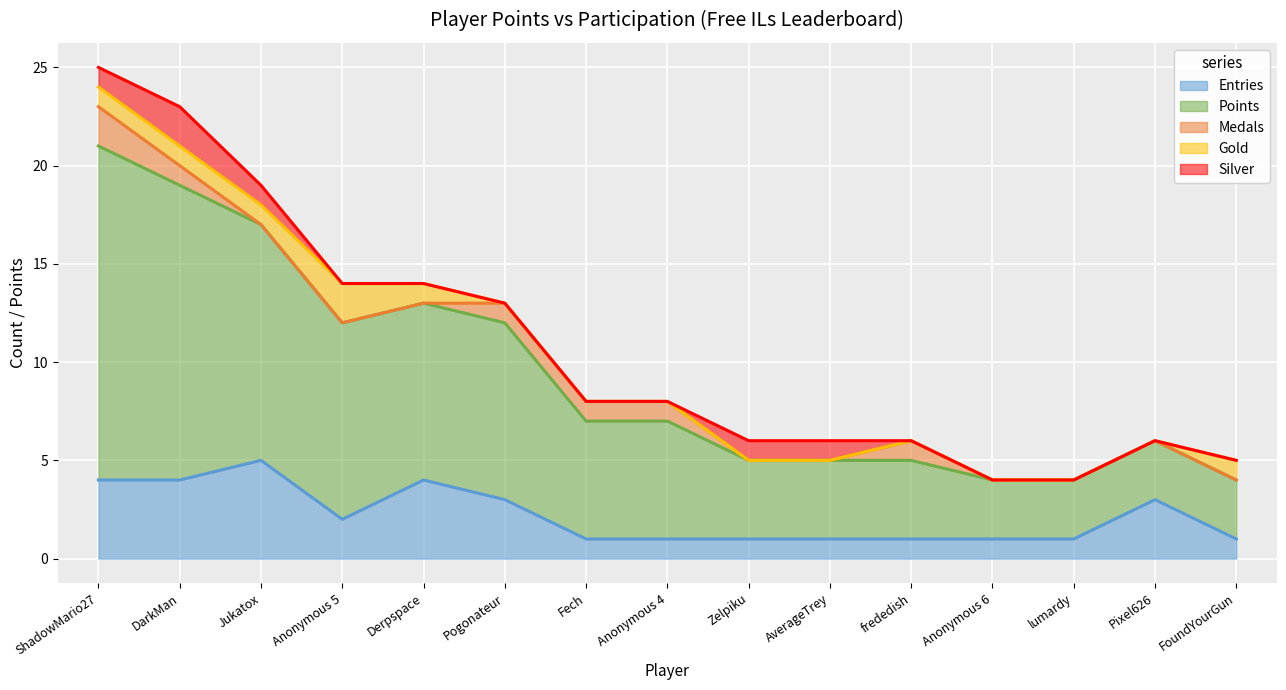

True or false: Medals and Entries intersect in this chart.

False